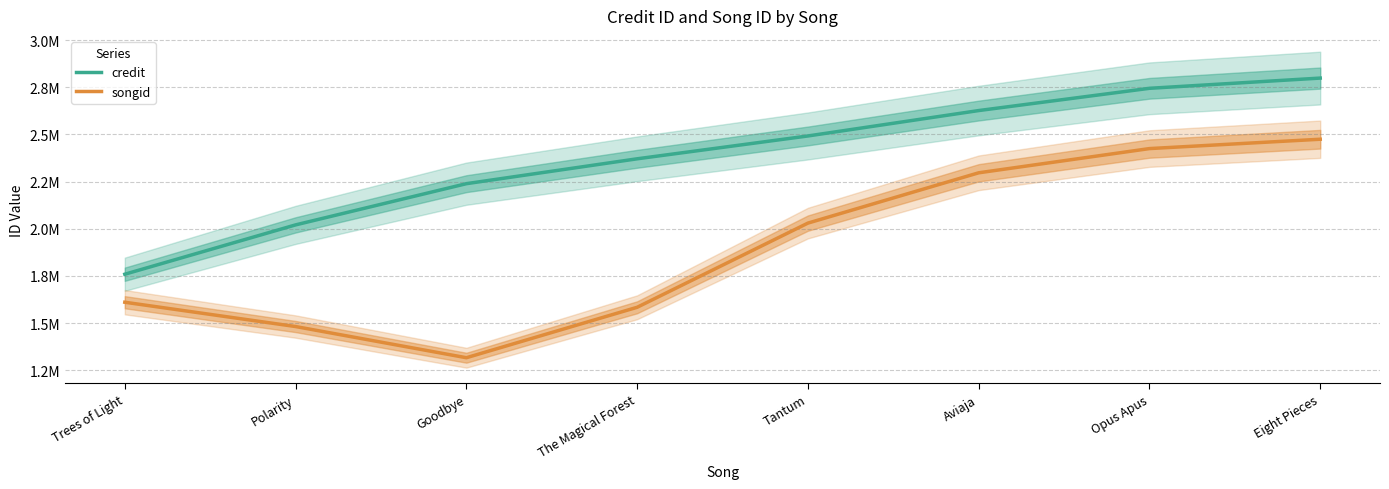

At which category is the sum across all series the highest?

Eight Pieces